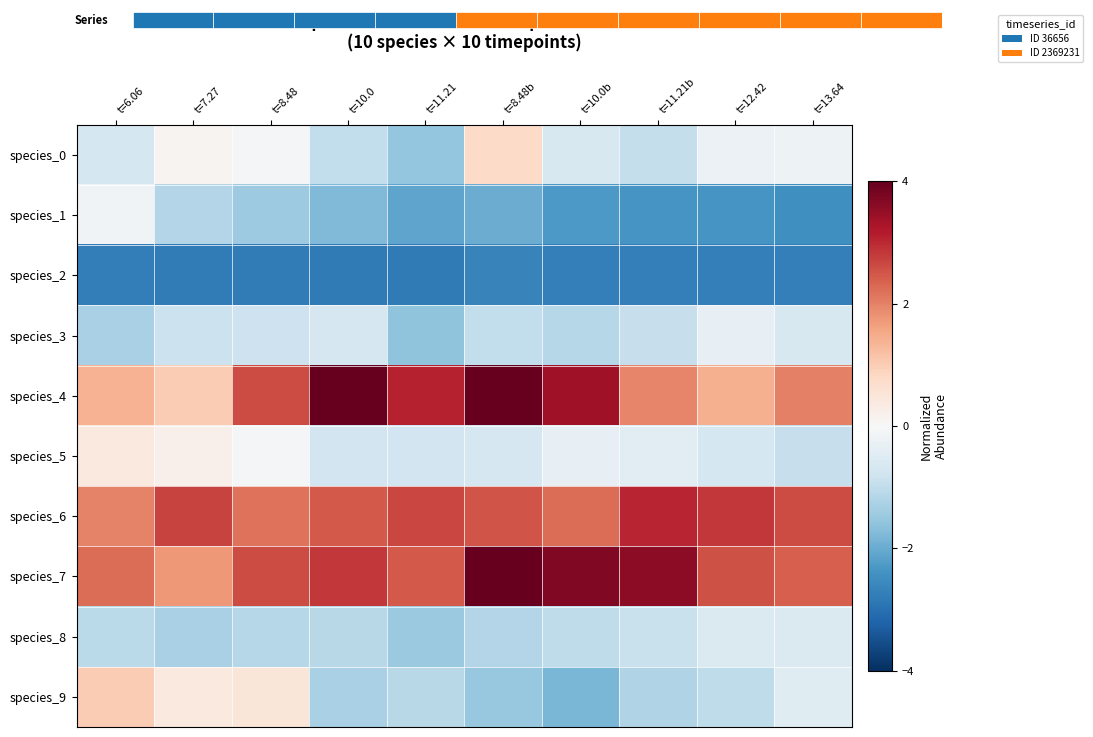

What is the approximate value of species_9 at t=11.21?

-1.1